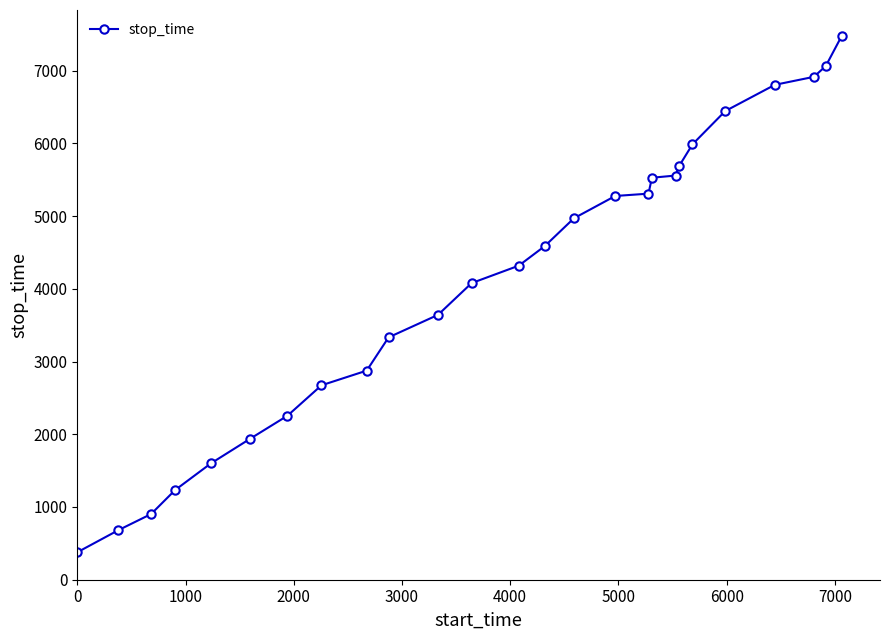

What is the difference between the maximum and minimum values?

7100